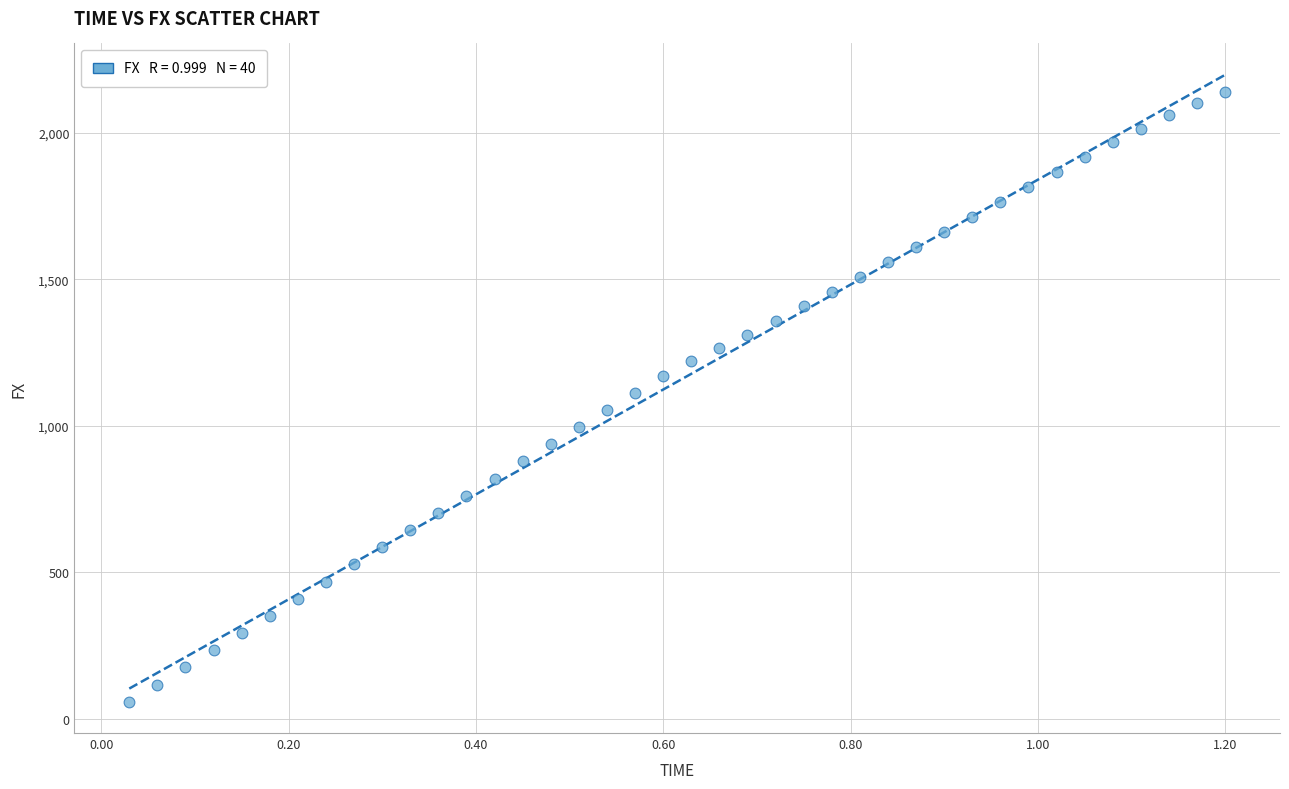

What is the range of Y values (max minus min)?

2079.2